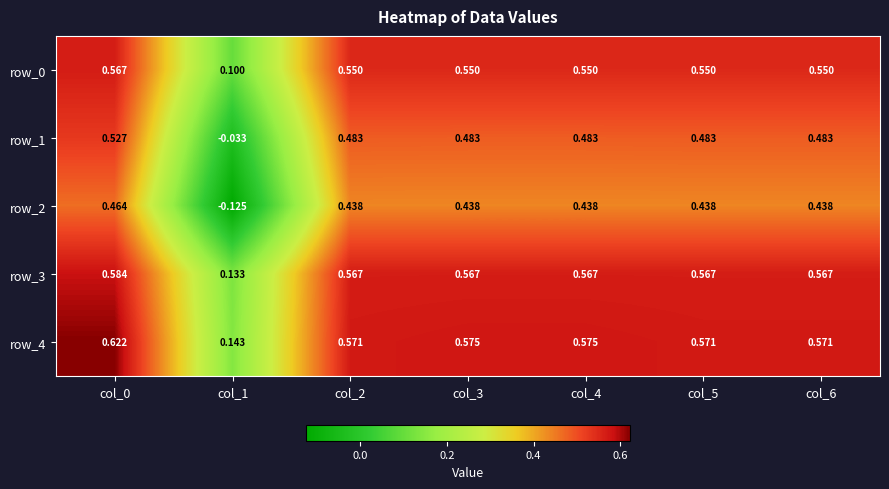

Is the value of row_1 at col_4 greater than the value of row_4 at col_5?

No